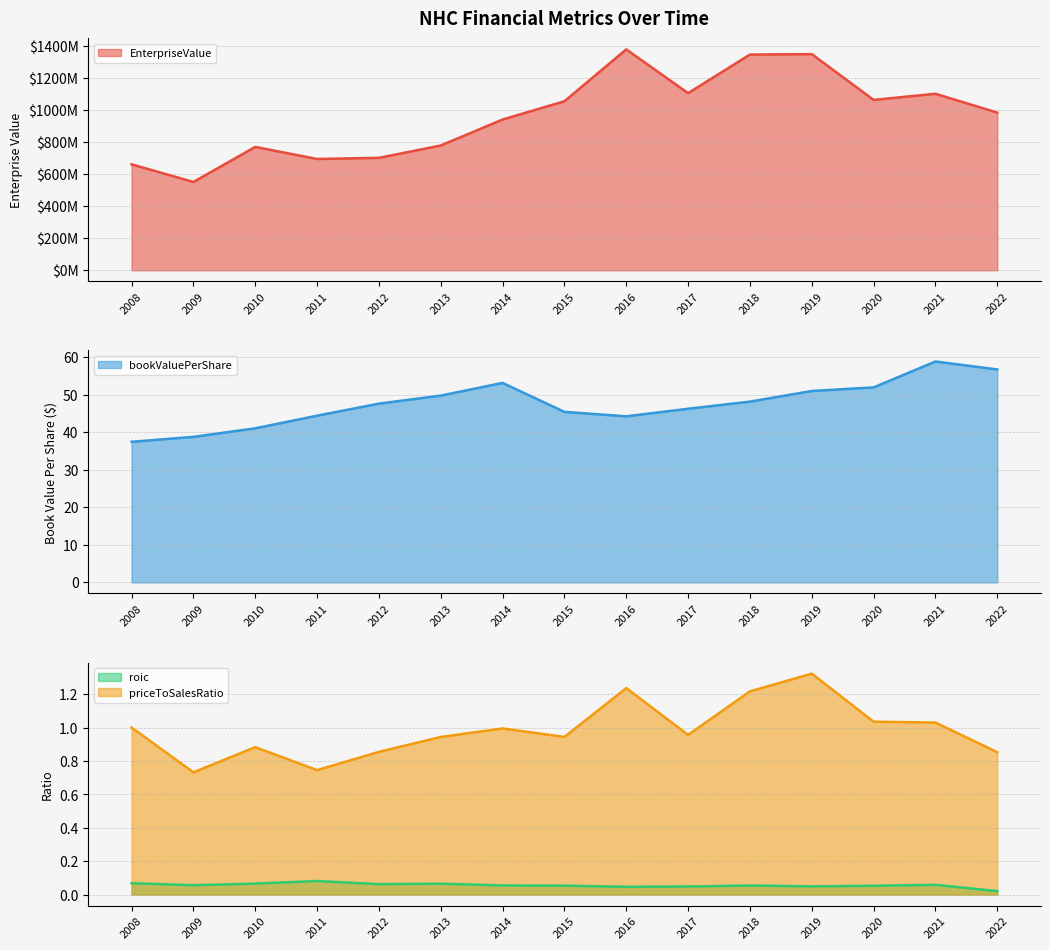

What is the difference between the maximum and minimum values in the bookValuePerShare series?

21.4